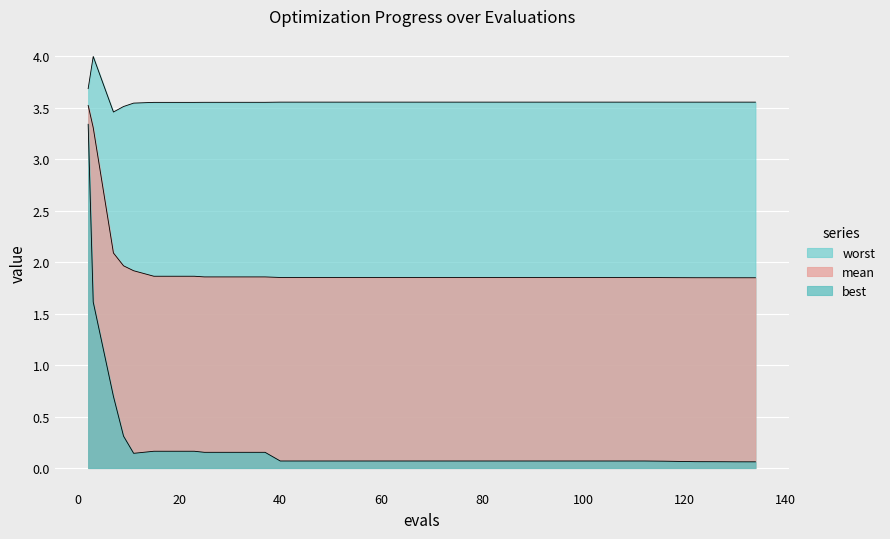

True or false: worst and best intersect in this chart.

False